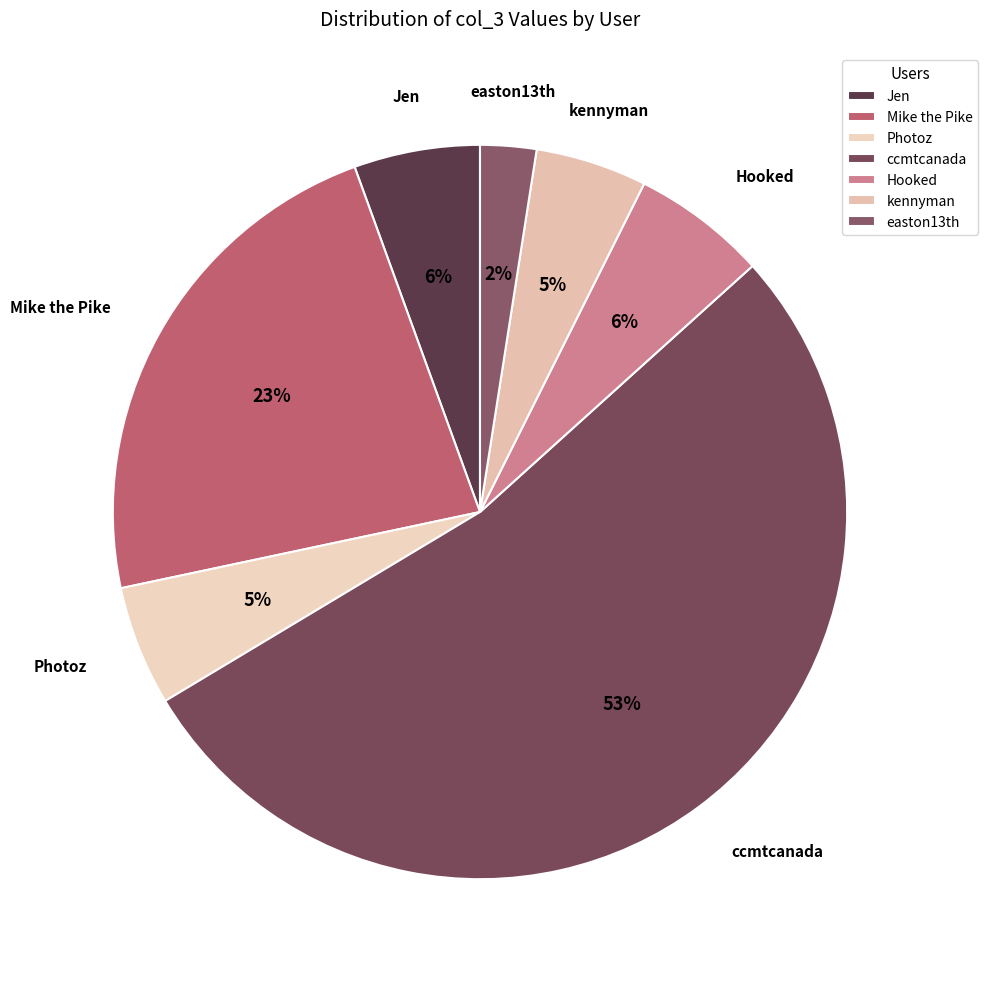

To the nearest percent, what is the average slice percentage?

14%